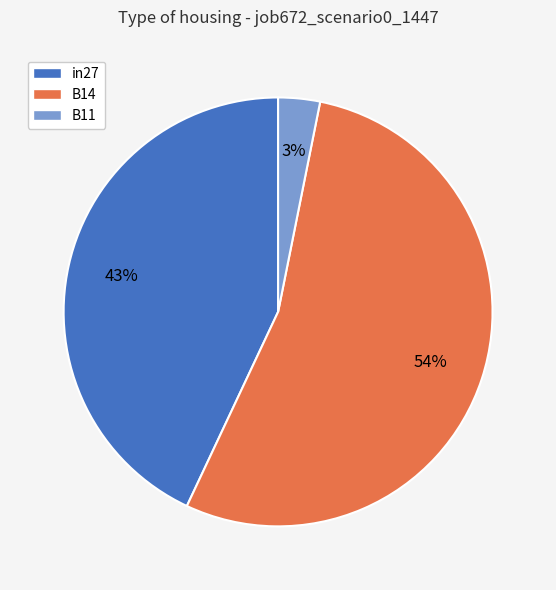

To the nearest percent, what is the average slice percentage?

33%